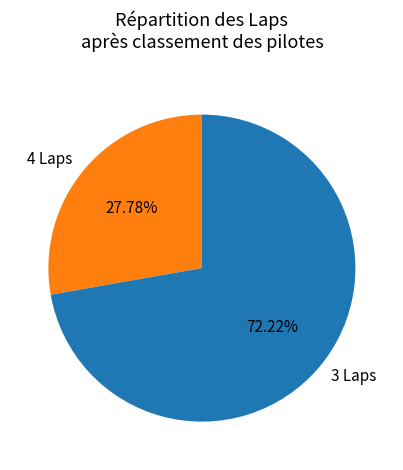

Is there a majority slice in this chart?

Yes